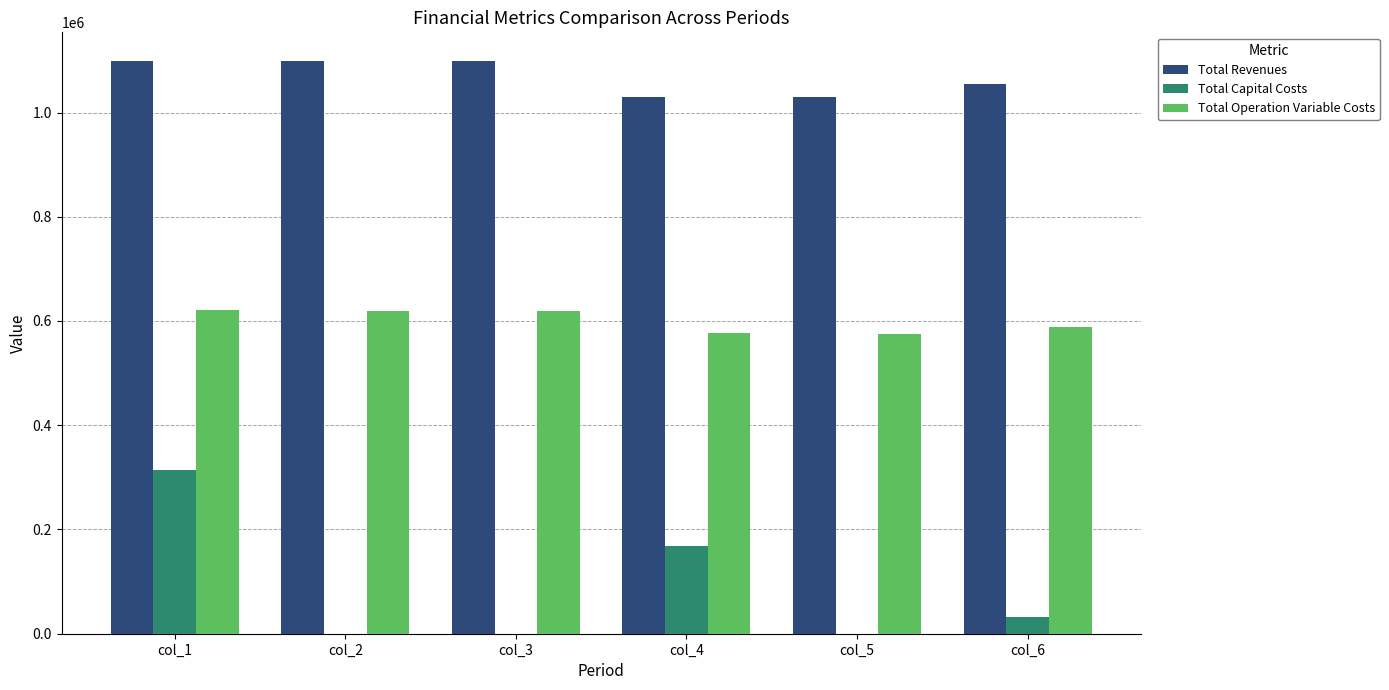

Is the value of Total Revenues at col_2 greater than the value of Total Capital Costs at col_6?

Yes